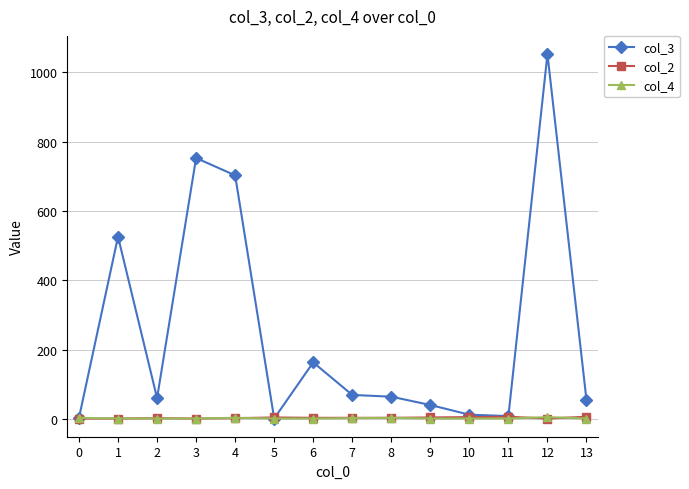

Does the chart have visible grid lines?

Yes